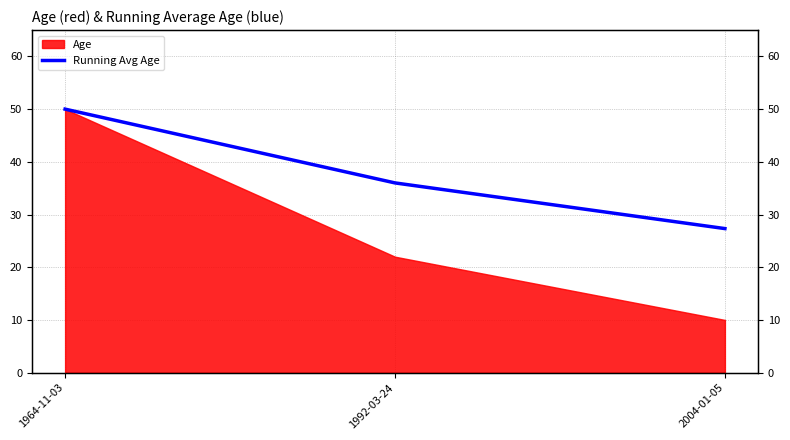

Which has a higher value, 2004-01-05 or 1964-11-03?

1964-11-03